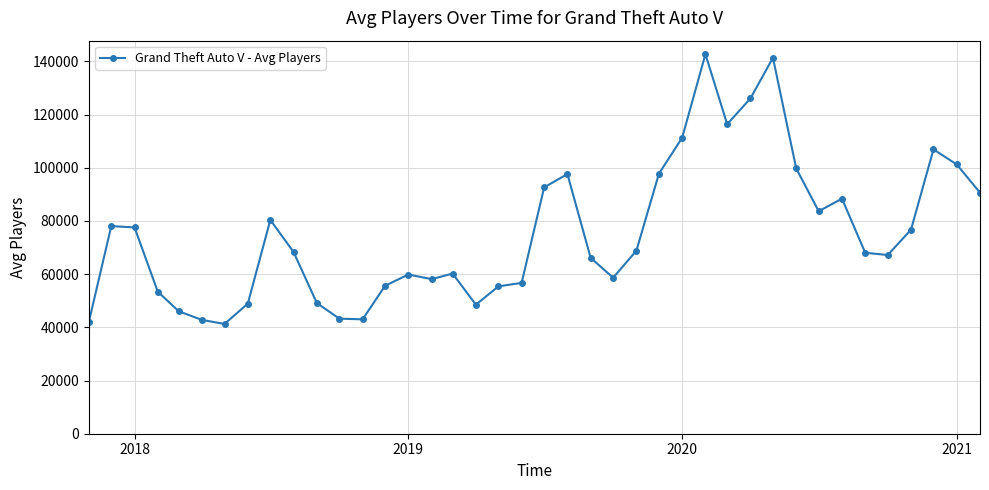

What is the value of the 37th point from the left?

76718.3